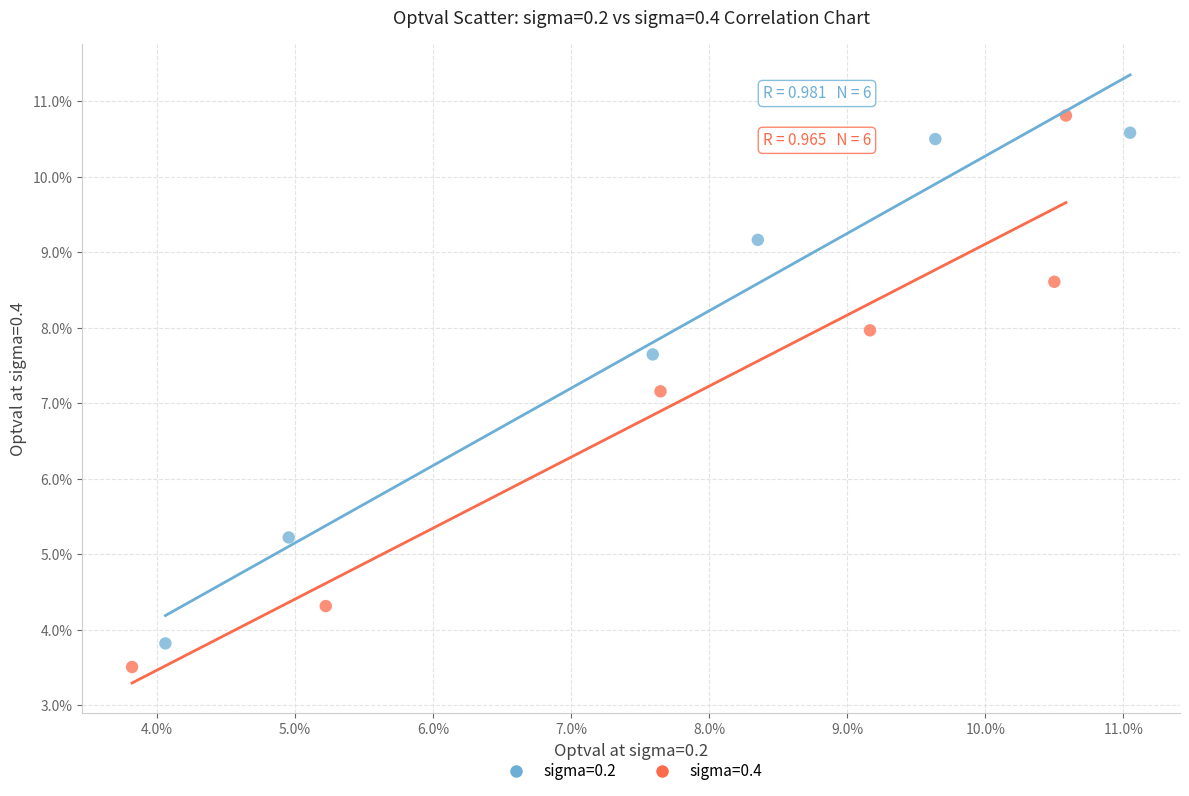

Which series has the widest spread of Y values?

sigma=0.4